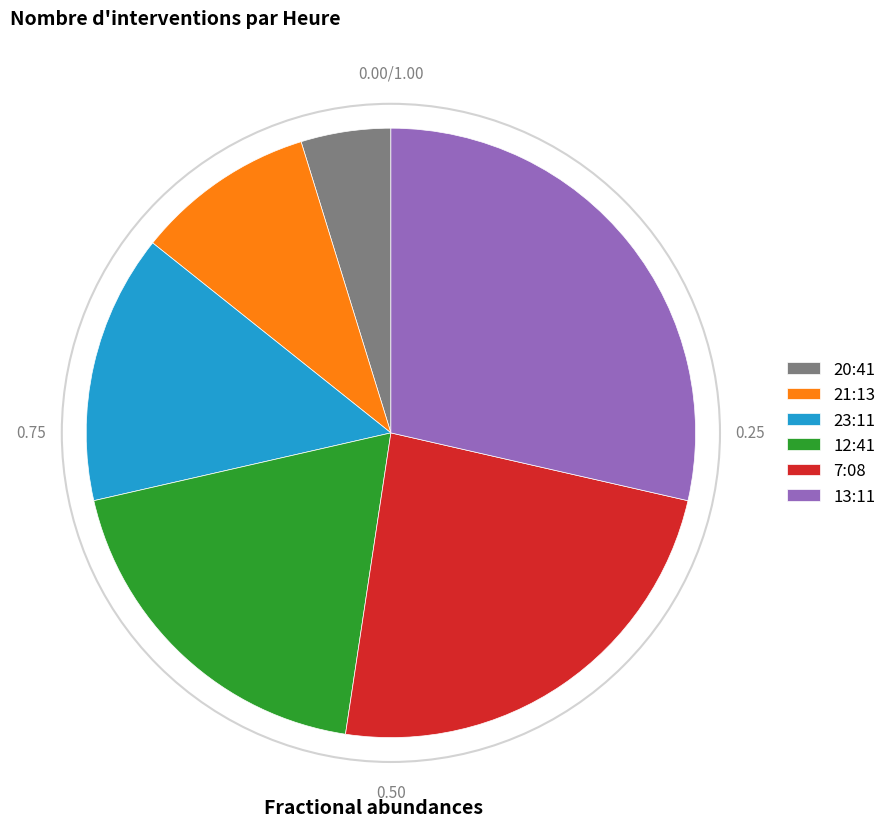

What is the smallest slice in the pie chart?

20:41